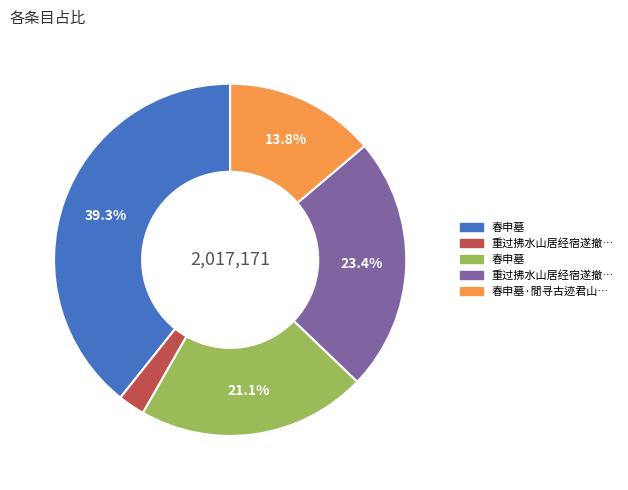

Is there a majority slice in this chart?

No